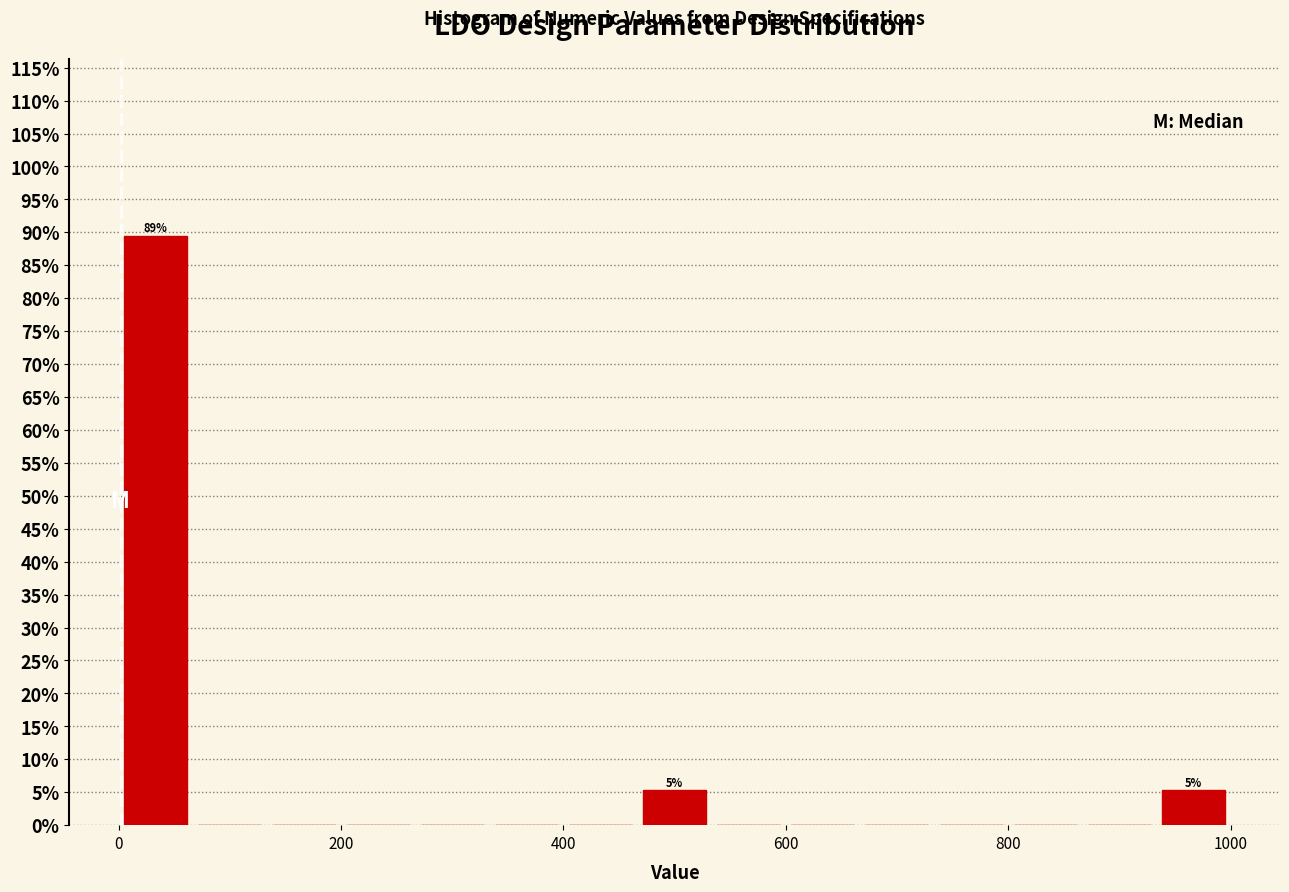

Around what value on the x-axis is the tallest bar? Give the approximate position of its centre, as read against the axis.

40